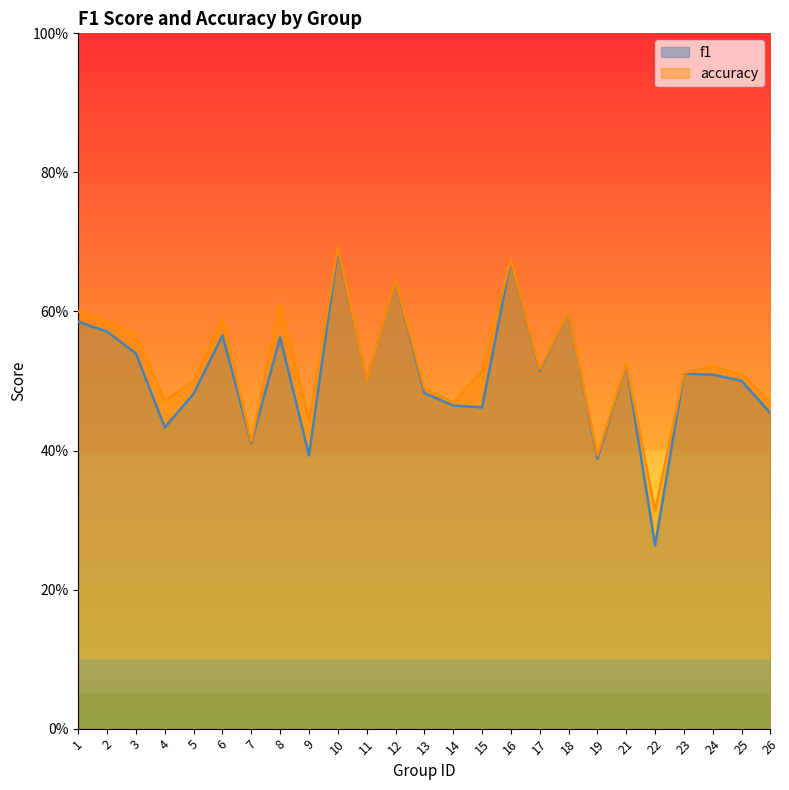

Does the chart display data point markers on the line(s)?

No